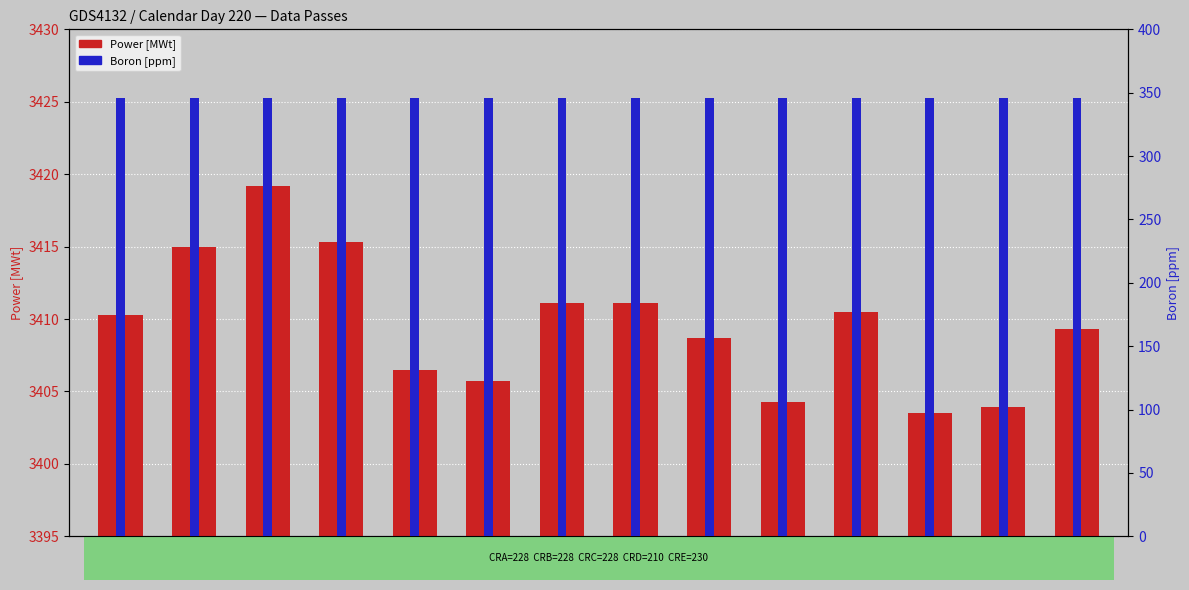

What is the value of the Boron [ppm] bar at the 4th from the left?

346.0